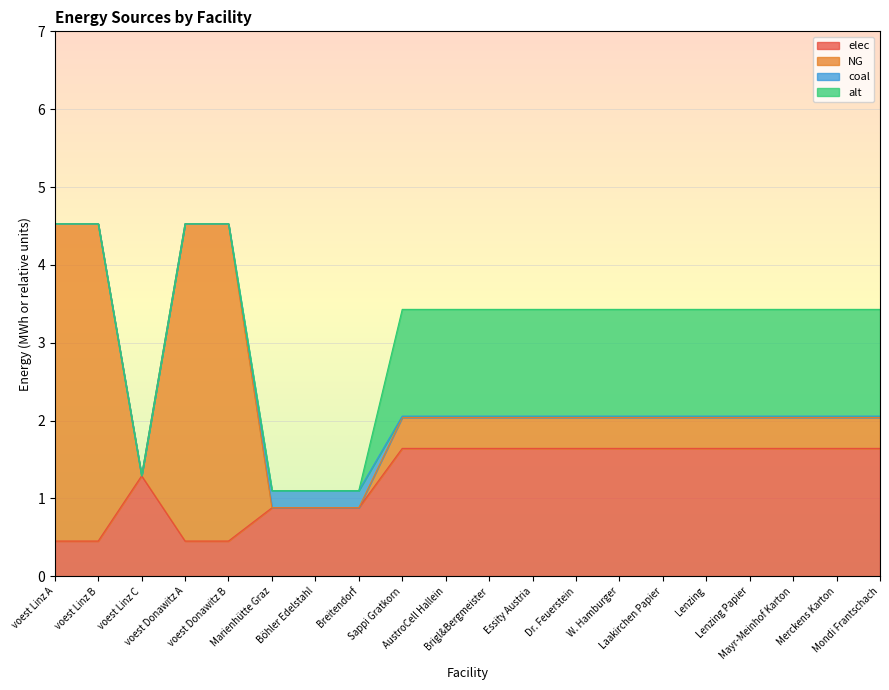

List the labels in order of coal value, smallest first.

voest Linz A, voest Linz B, voest Linz C, voest Donawitz A, voest Donawitz B, Mondi Frantschach, Laakirchen Papier, Sappi Gratkorn, AustroCell Hallein, Brigl&Bergmeister, Essity Austria, Dr. Feuerstein, W. Hamburger, Lenzing, Lenzing Papier, Mayr-Meinhof Karton, Merckens Karton, Marienhütte Graz, Böhler Edelstahl, Breitendorf